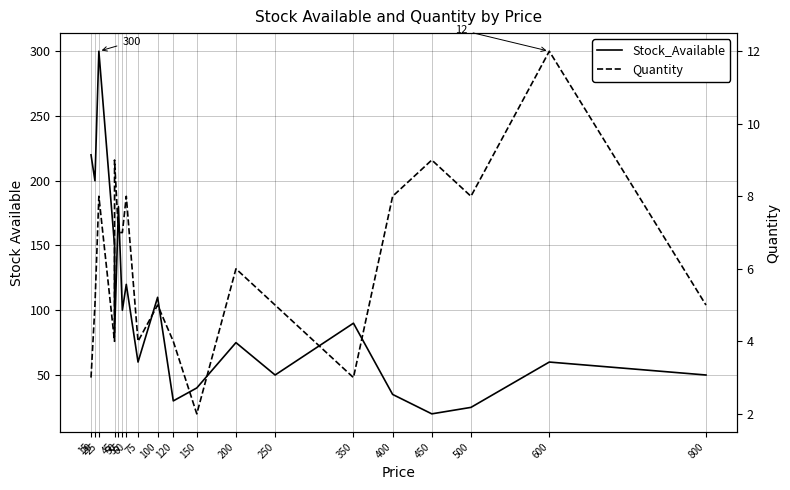

How many lines are shown in the chart?

2